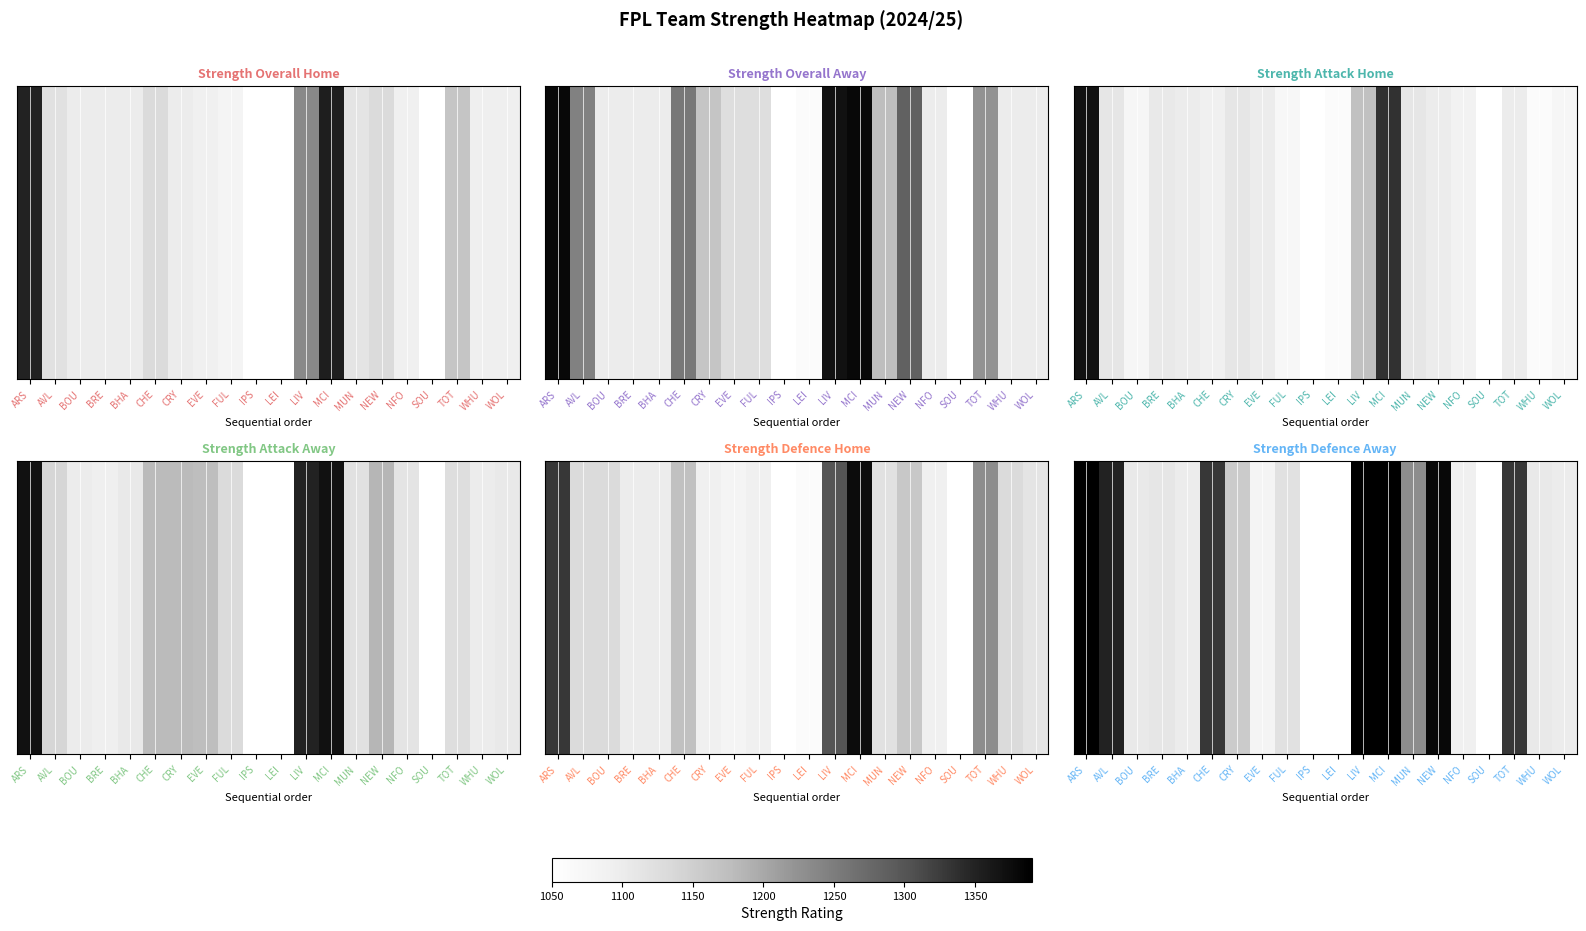

List the labels in order of value, largest first.

ARS, LIV, MCI, NEW, AVL, CHE, TOT, MUN, CRY, FUL, BRE, BOU, WHU, BHA, WOL, NFO, EVE, IPS, LEI, SOU